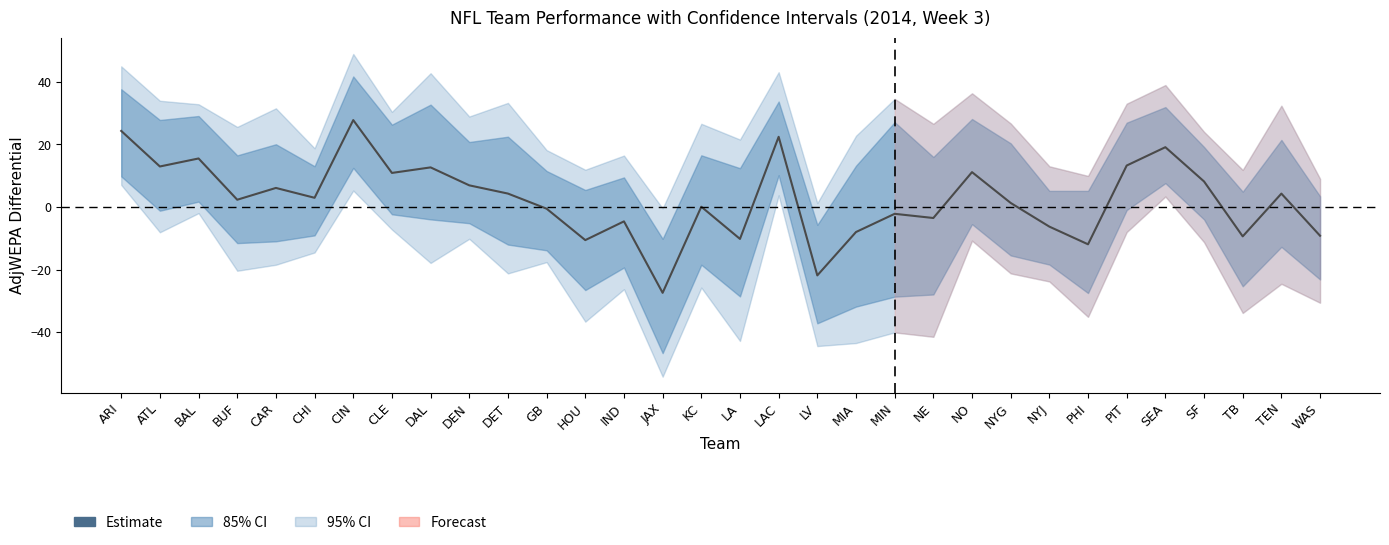

How many lines are shown in the chart?

1